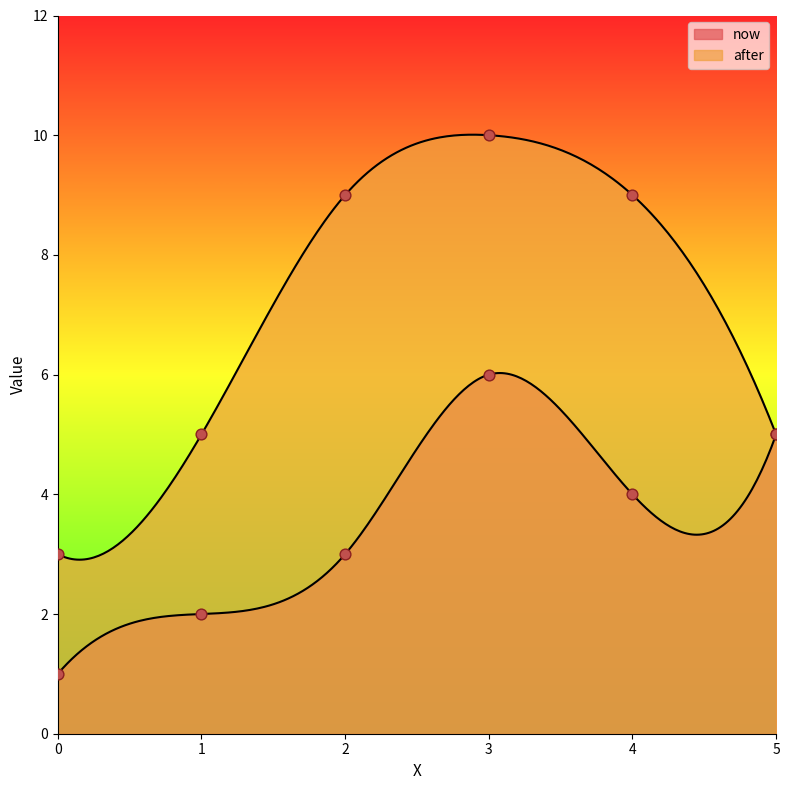

At how many categories does at least one series exceed 2?

6